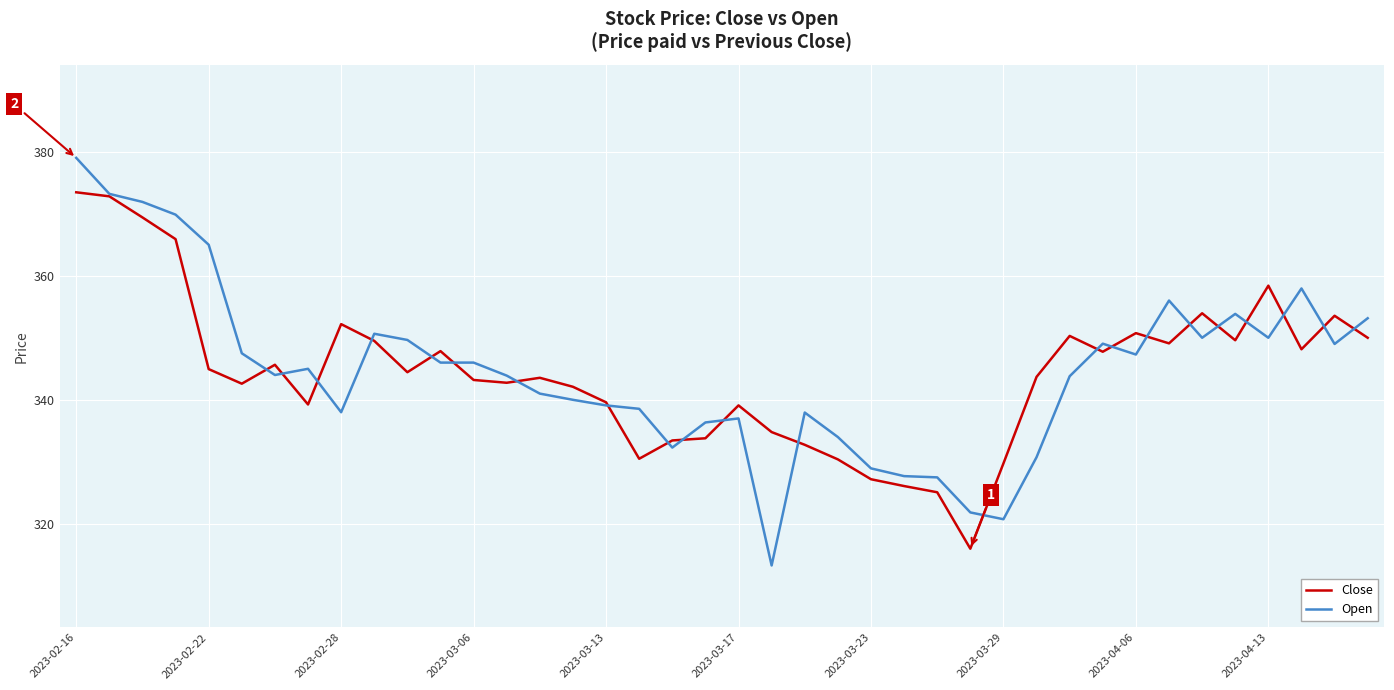

List the series in order of their peak value, highest first.

Open, Close